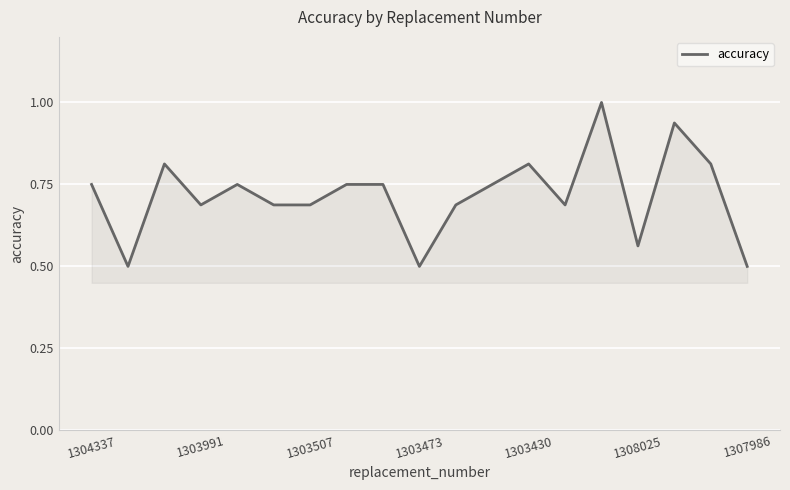

What is the minimum value shown in the chart?

0.5